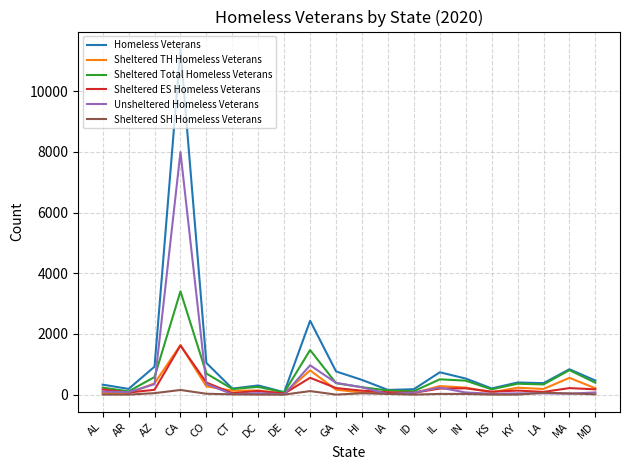

Which category has the highest value in the Sheltered TH Homeless Veterans series?

CA